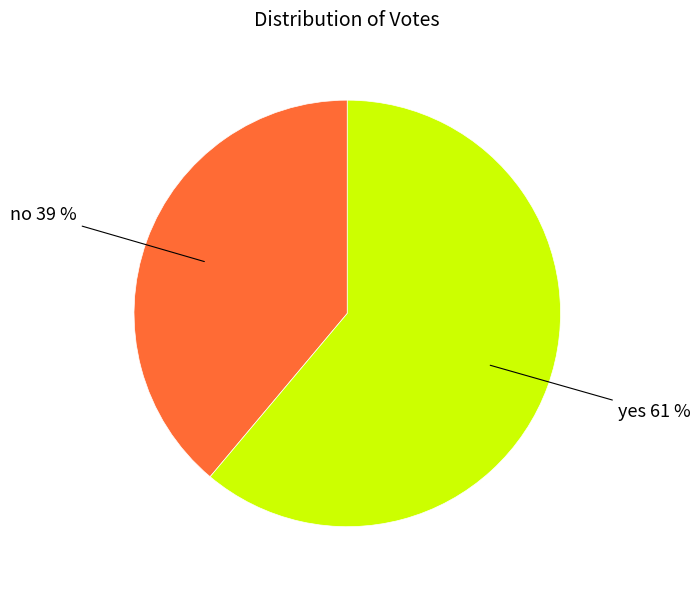

Count the number of slices in the pie.

2